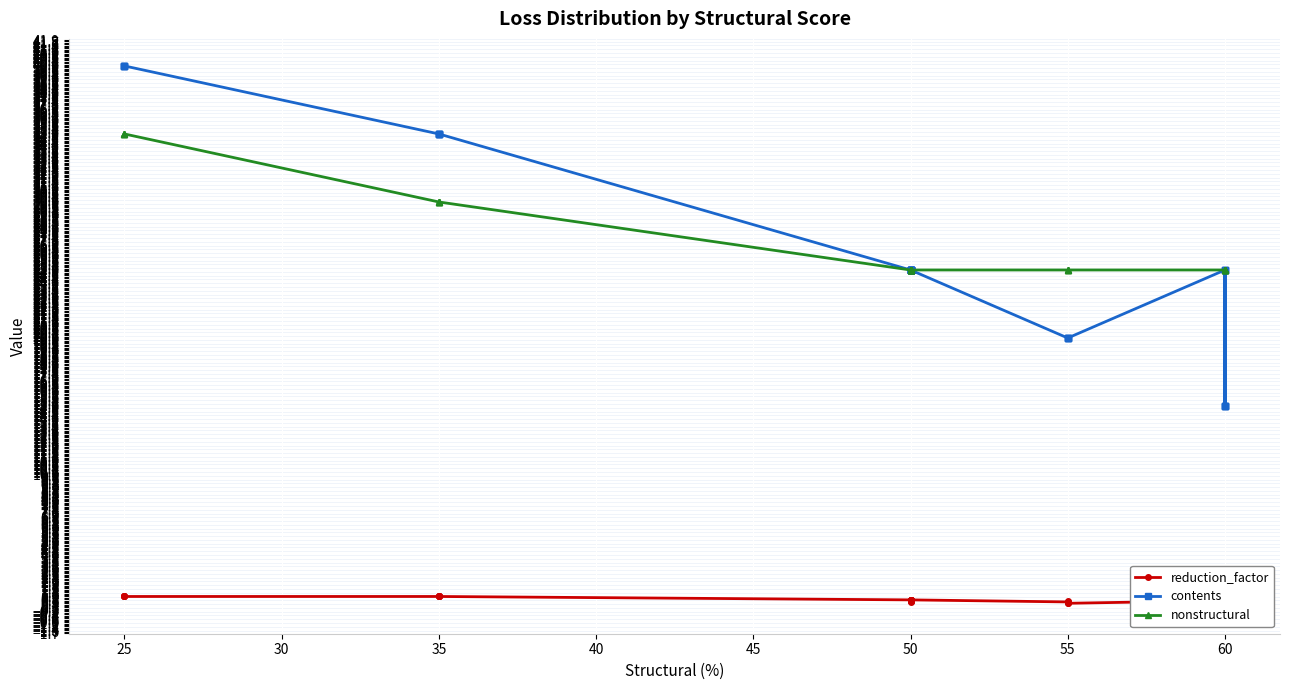

Reading right to left, transcribe all the data shown in this chart.

reduction_factor: 0.7	0.2	0.5	0.2	0.7	0.2	0.7	0.5	0.5	0.7	0.6	0.8	0.7	0.7	0.6	0.7	0.8	0.8	0.8	0.8	0.8	0.8	0.8	1.0	1.0	1.0	1.0	1.0	1.0	1.0	1.0	1.0
contents: 25.0	15.0	15.0	15.0	25.0	15.0	25.0	20.0	20.0	20.0	20.0	25.0	25.0	25.0	25.0	25.0	25.0	25.0	25.0	25.0	25.0	25.0	25.0	35.0	35.0	35.0	35.0	35.0	40.0	40.0	40.0	40.0
nonstructural: 25.0	25.0	25.0	25.0	25.0	25.0	25.0	25.0	25.0	25.0	25.0	25.0	25.0	25.0	25.0	25.0	25.0	25.0	25.0	25.0	25.0	25.0	25.0	30.0	30.0	30.0	30.0	30.0	35.0	35.0	35.0	35.0